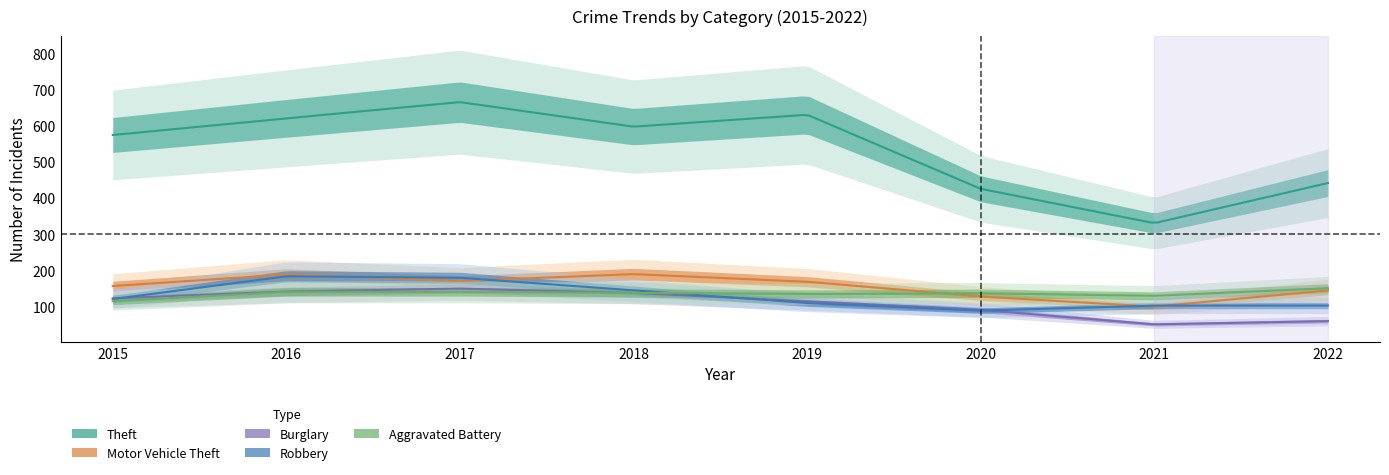

In Robbery, how many points are lower than both neighbors (excluding endpoints)?

1